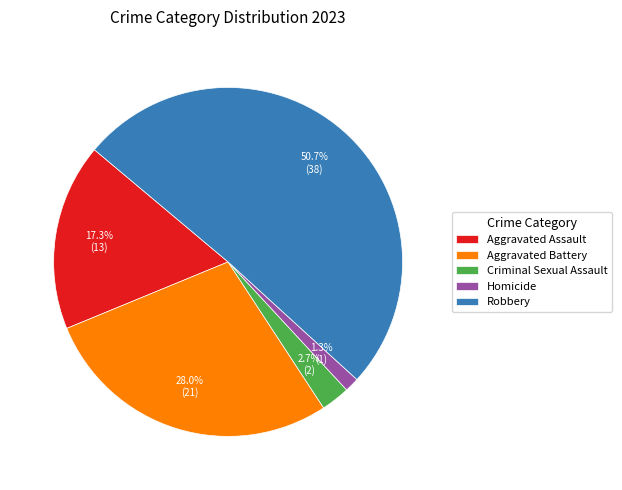

What percentage is the Aggravated Assault slice, to the nearest percent?

17%